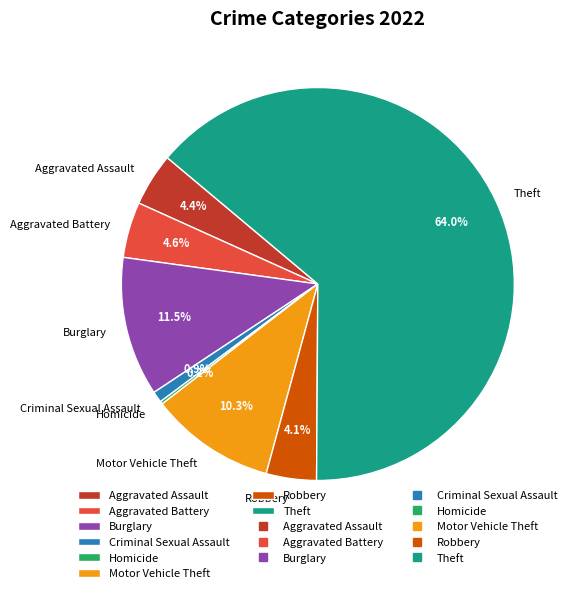

Which has a higher value, Burglary or Robbery?

Burglary